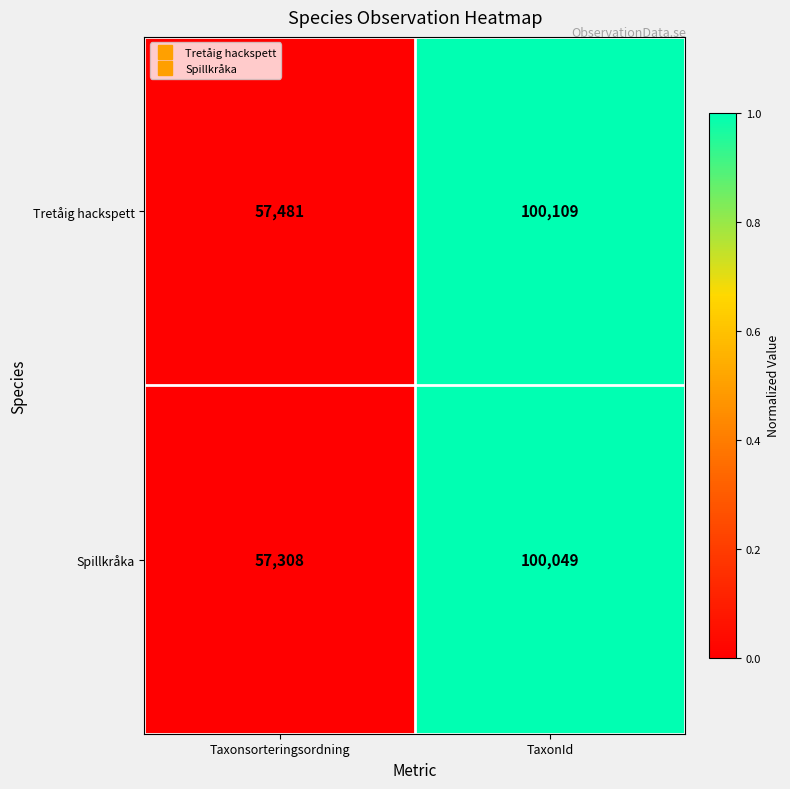

Which series has the largest range (max minus min)?

Spillkråka